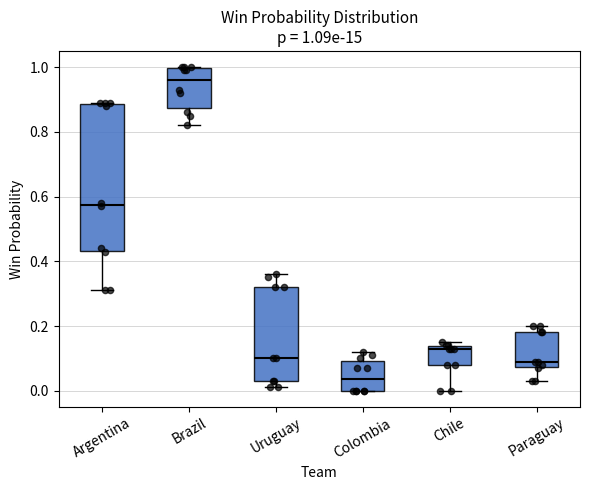

Which box has the lowest median line?

Colombia